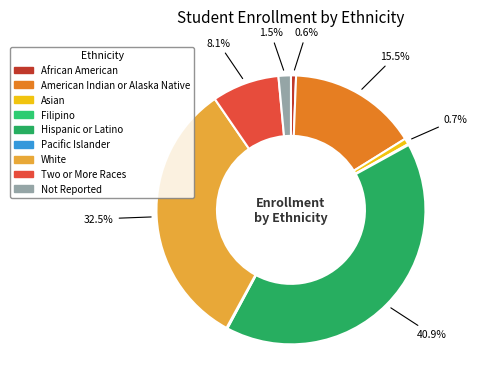

Does African American account for over 50% of the chart?

No